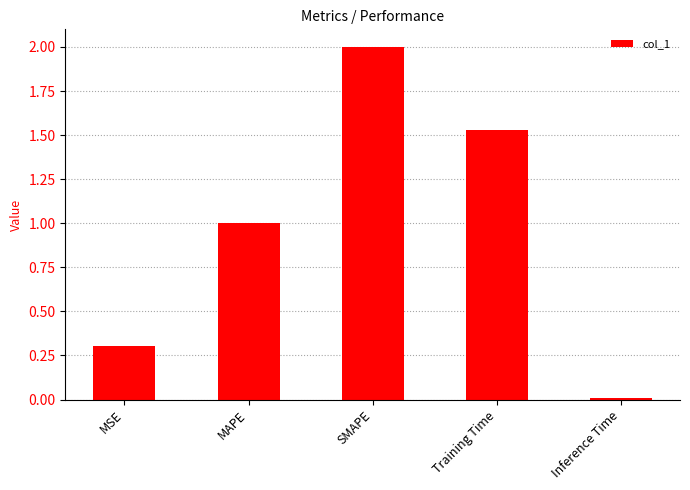

Rank the categories by value from lowest to highest.

Inference Time, MSE, MAPE, Training Time, SMAPE